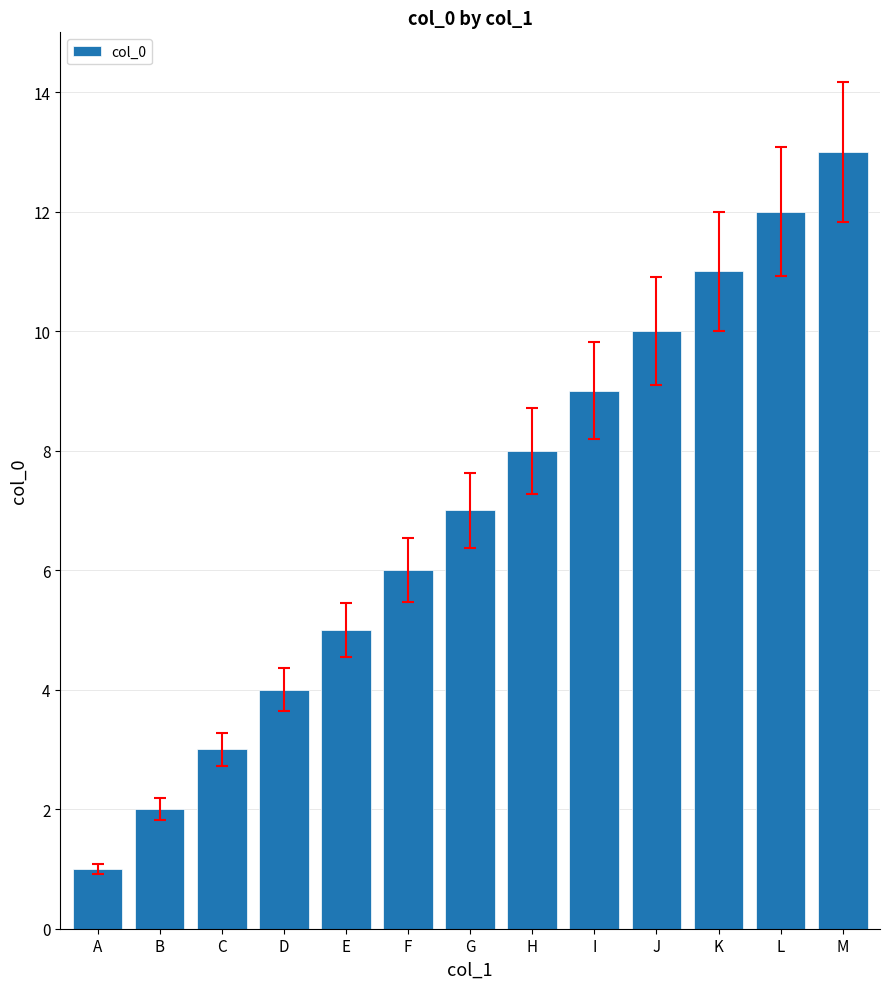

Reading right to left, transcribe all the data shown in this chart.

M=13	L=12	K=11	J=10	I=9	H=8	G=7	F=6	E=5	D=4	C=3	B=2	A=1